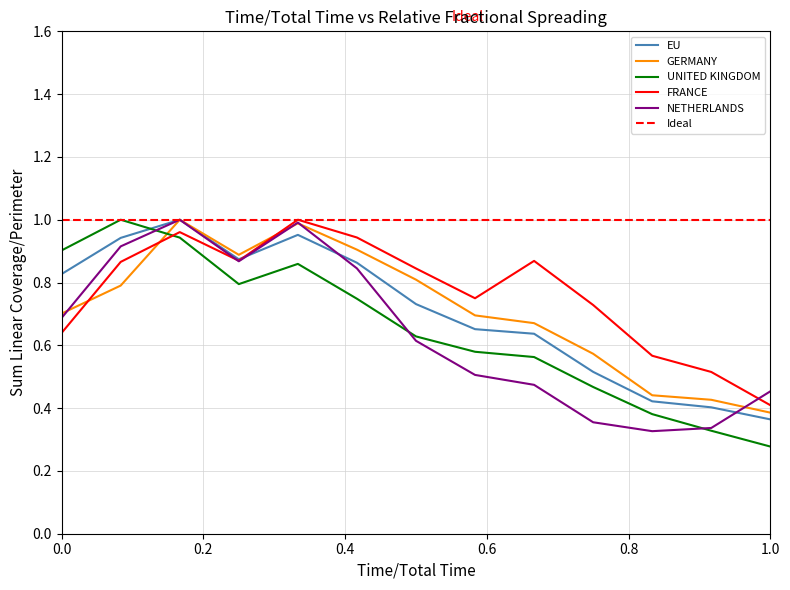

The UNITED KINGDOM series shows 0.2 at 1.0. True or false?

False